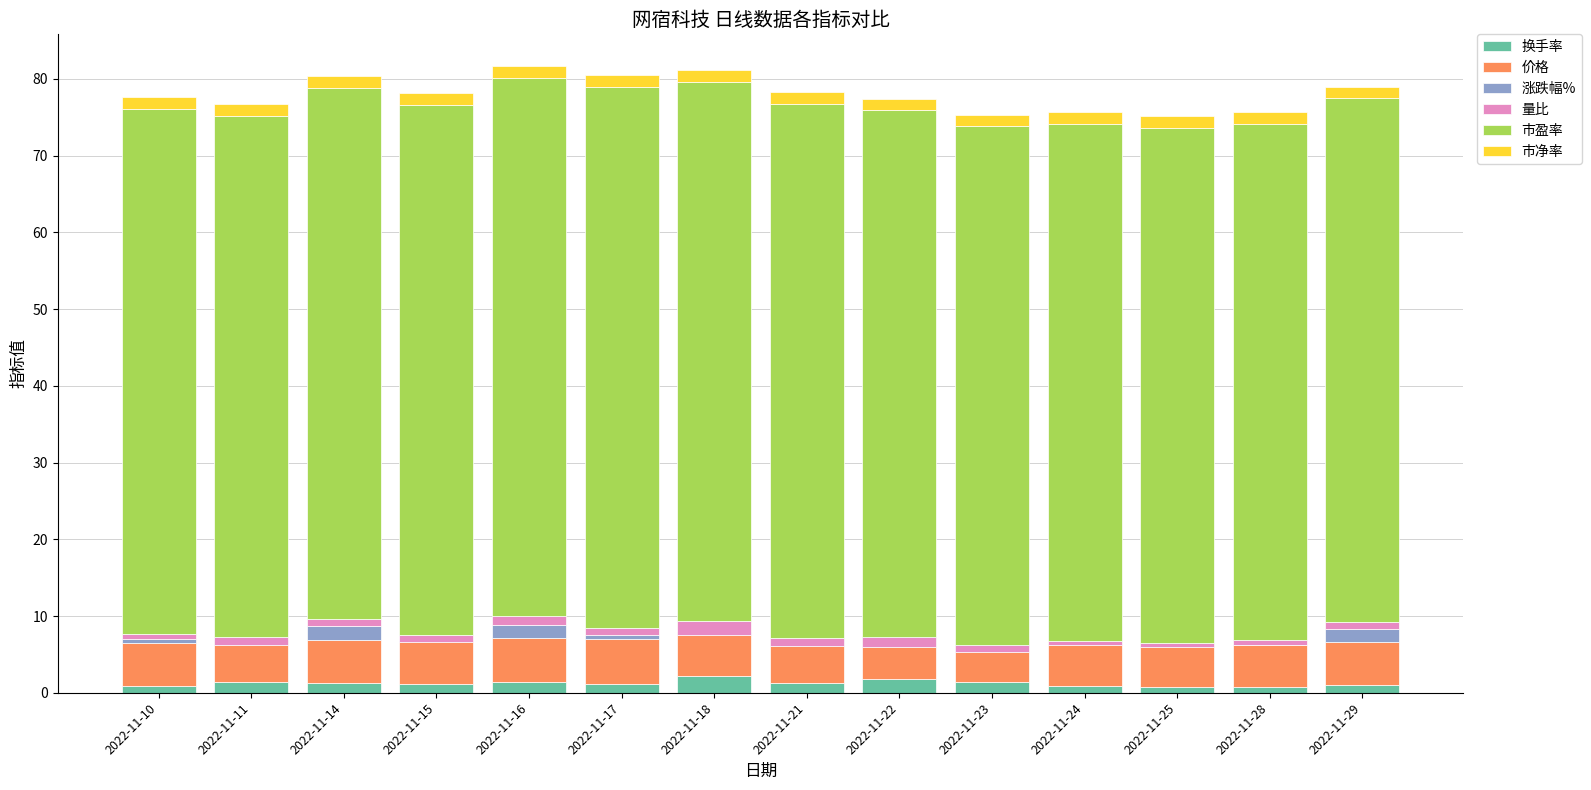

Reading left to right, extract all data points from this chart.

换手率: 0.9	1.4	1.2	1.1	1.4	1.2	2.2	1.3	1.8	1.4	0.8	0.8	0.8	1.0
价格: 5.6	5.5	5.7	5.6	5.7	5.8	5.7	5.7	5.6	5.5	5.5	5.5	5.5	5.6
涨跌幅%: 0.5	-0.7	1.8	-0.2	1.6	0.5	-0.3	-0.9	-1.4	-1.6	-0.2	-0.4	0.0	1.6
量比: 0.6	1.1	1.0	0.9	1.2	1.0	1.7	0.9	1.2	0.9	0.5	0.5	0.6	0.9
市盈率: 68.4	67.9	69.2	69.0	70.1	70.5	70.2	69.6	68.7	67.6	67.4	67.2	67.2	68.3
市净率: 1.5	1.5	1.5	1.5	1.6	1.6	1.6	1.6	1.5	1.5	1.5	1.5	1.5	1.5